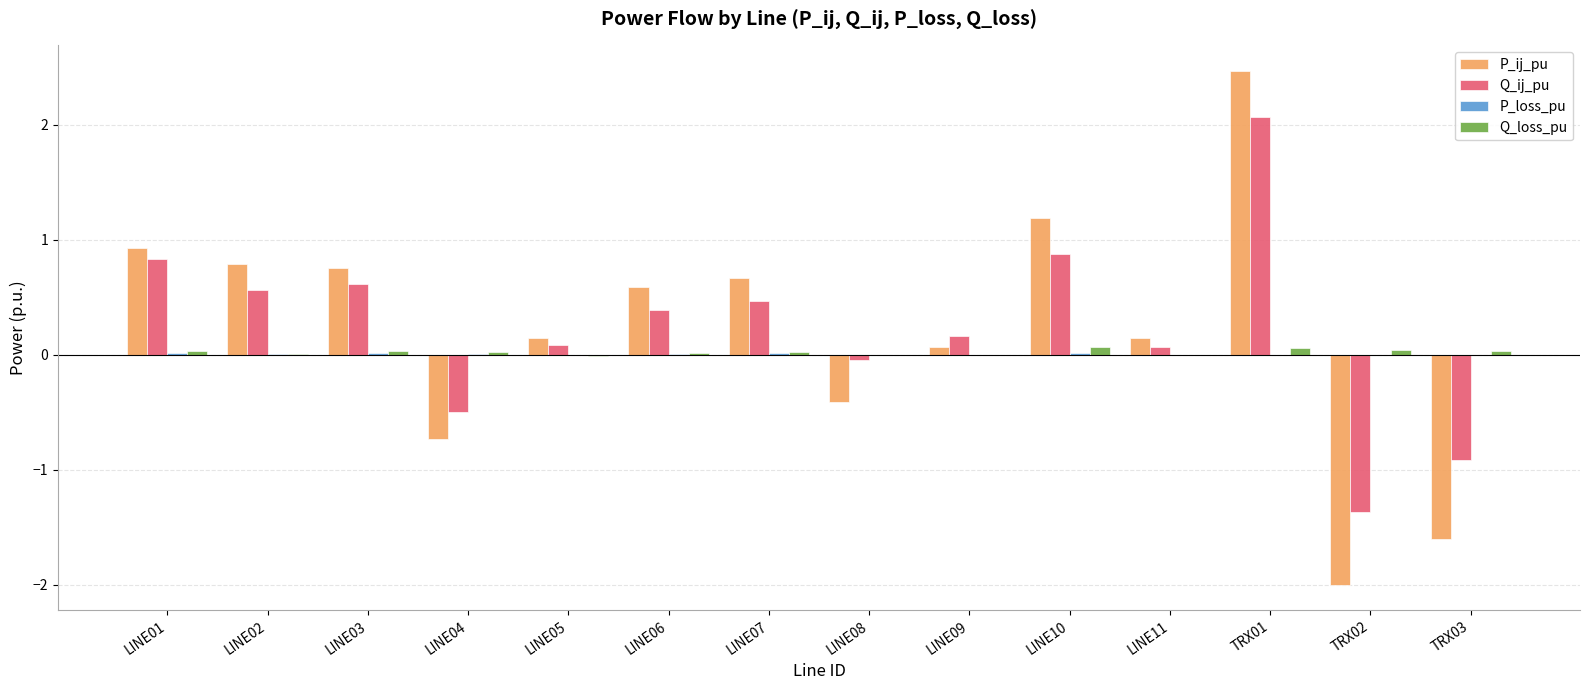

True or false: Q_ij_pu has a value of 0.1 at LINE07.

False